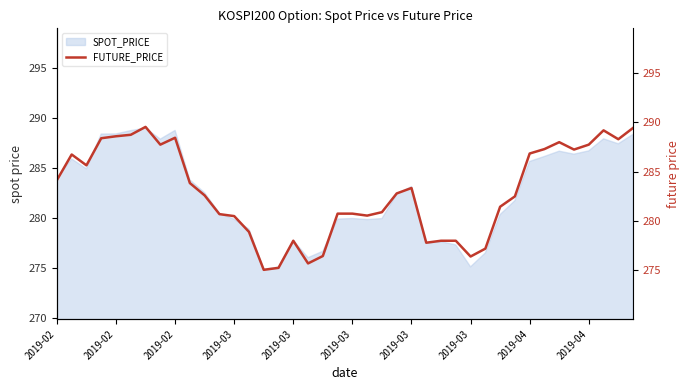

What is the change in value from 10 to 29?

-5.4